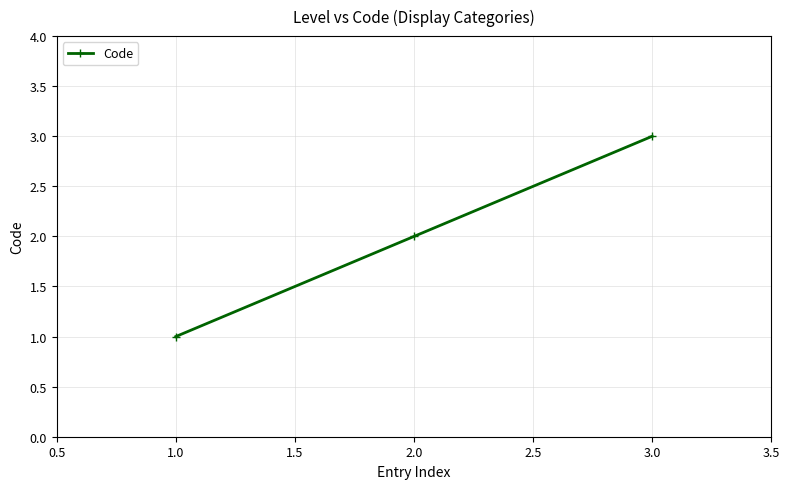

What is the value of the 2nd point from the left?

2